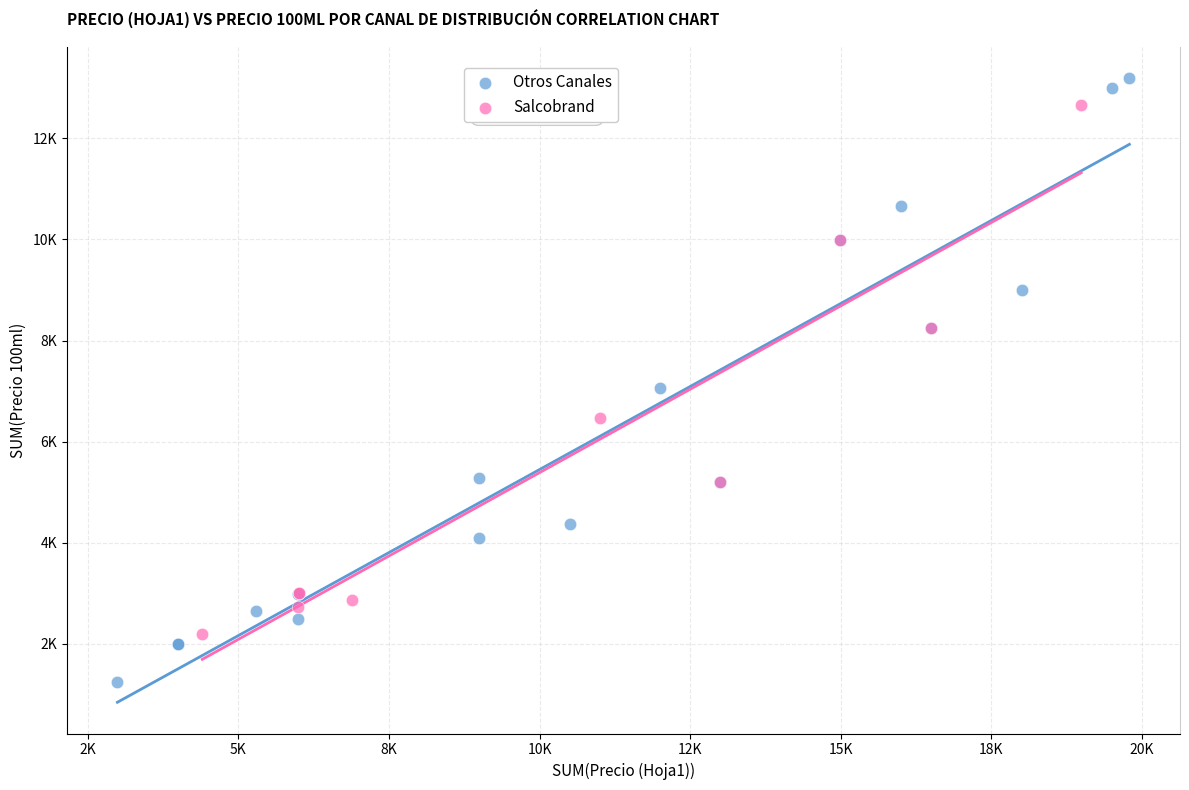

Which series reaches the minimum Y coordinate?

Otros Canales